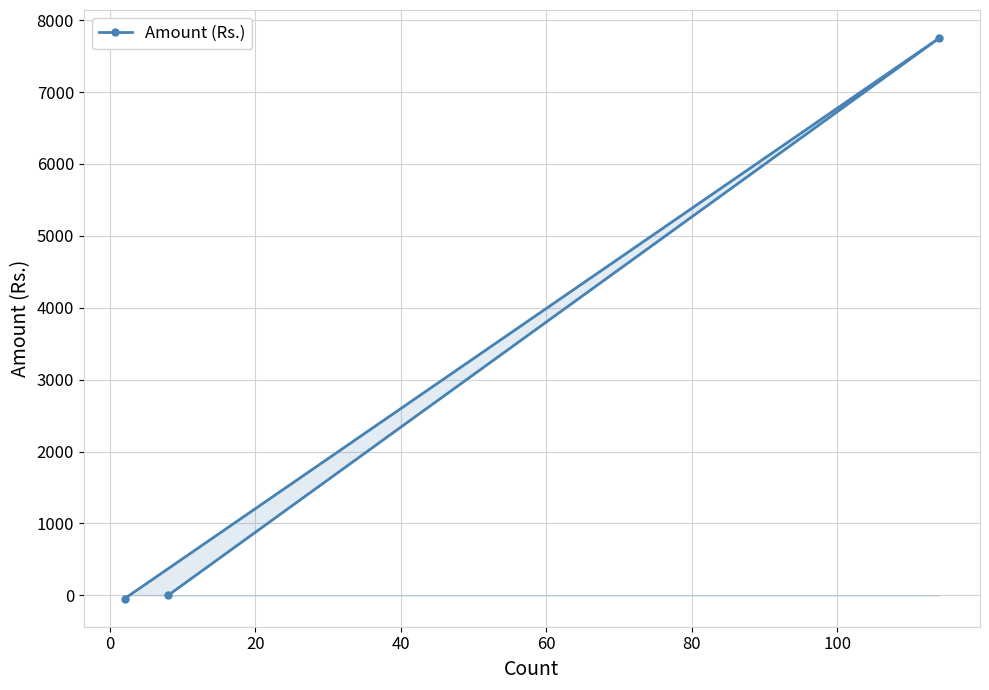

How many values are below 0?

1